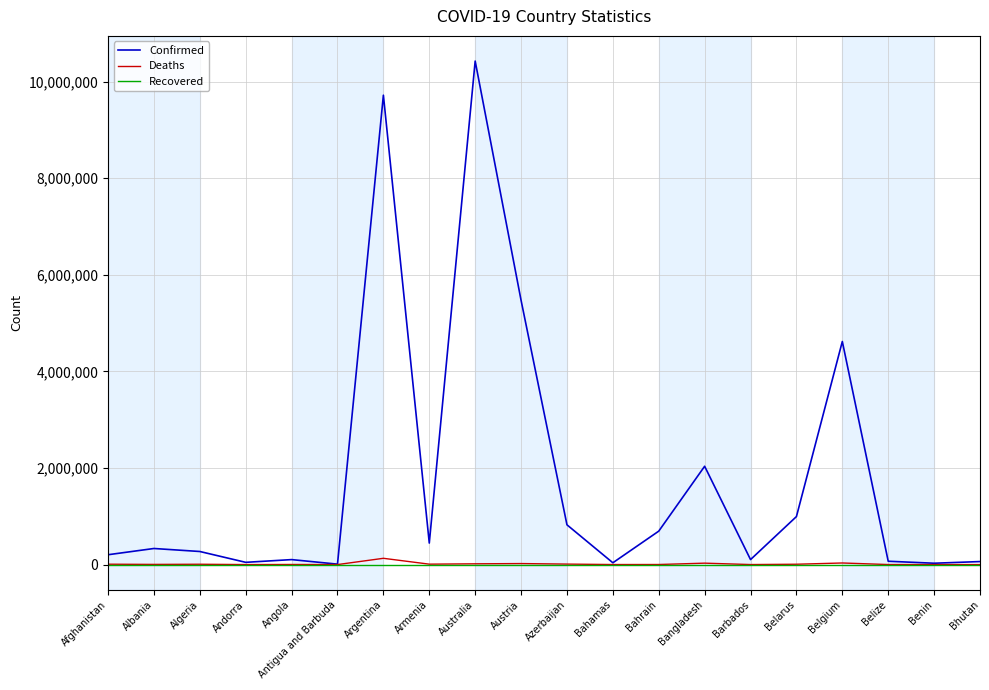

Read the Confirmed value at Belarus.

994037